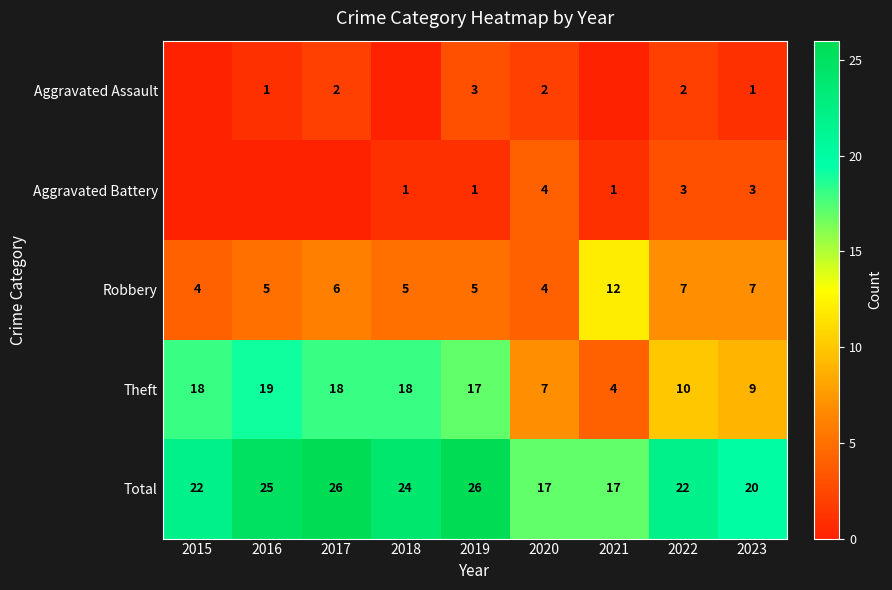

What is the sum of all Robbery values?

55